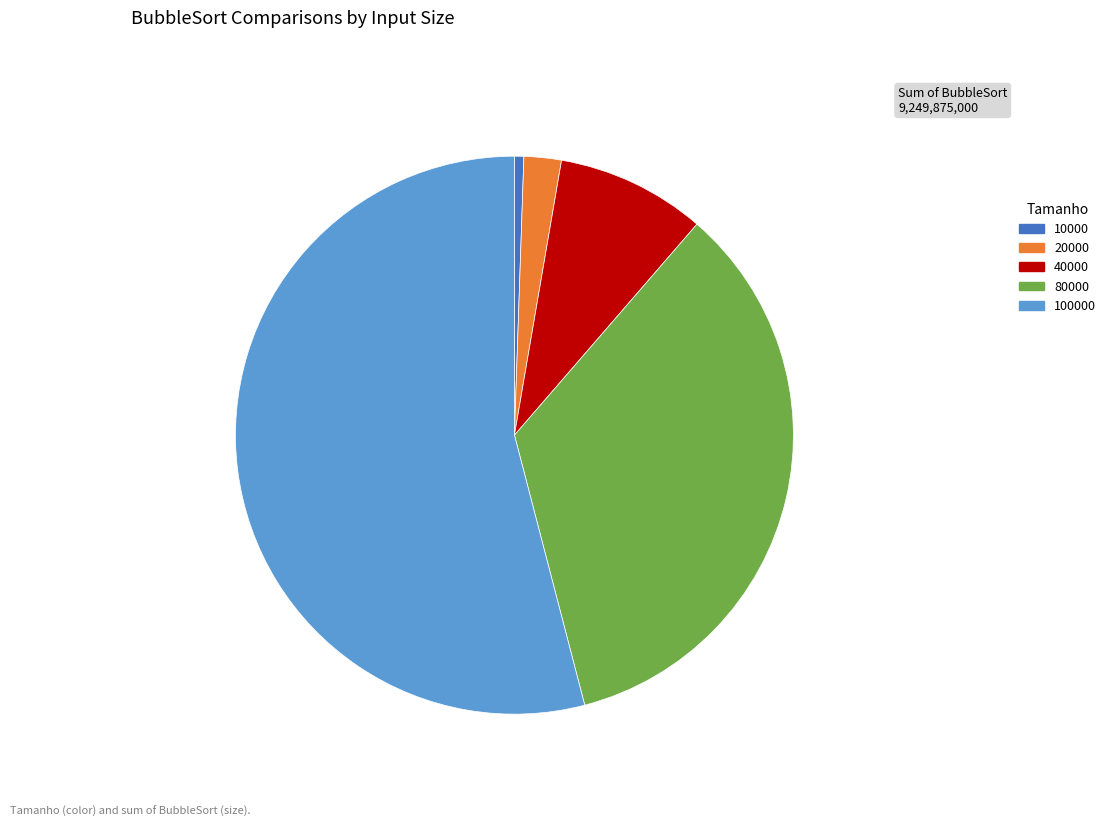

How many slices are in this pie chart?

5